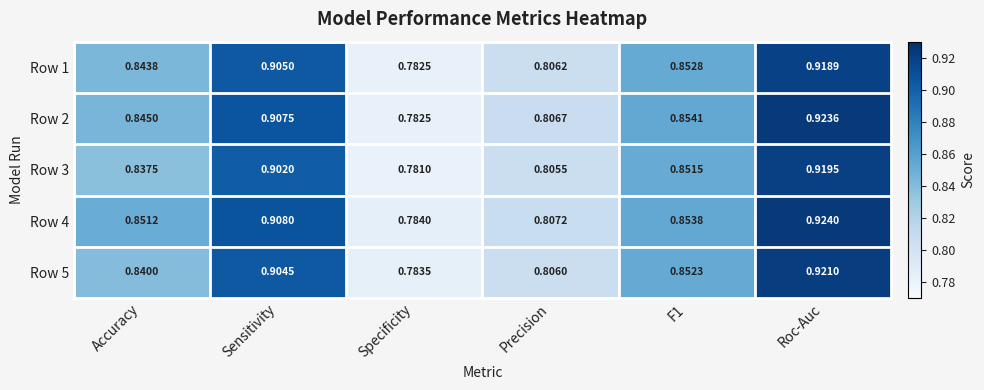

List the series in order of their peak value, highest first.

Row 4, Row 2, Row 5, Row 3, Row 1